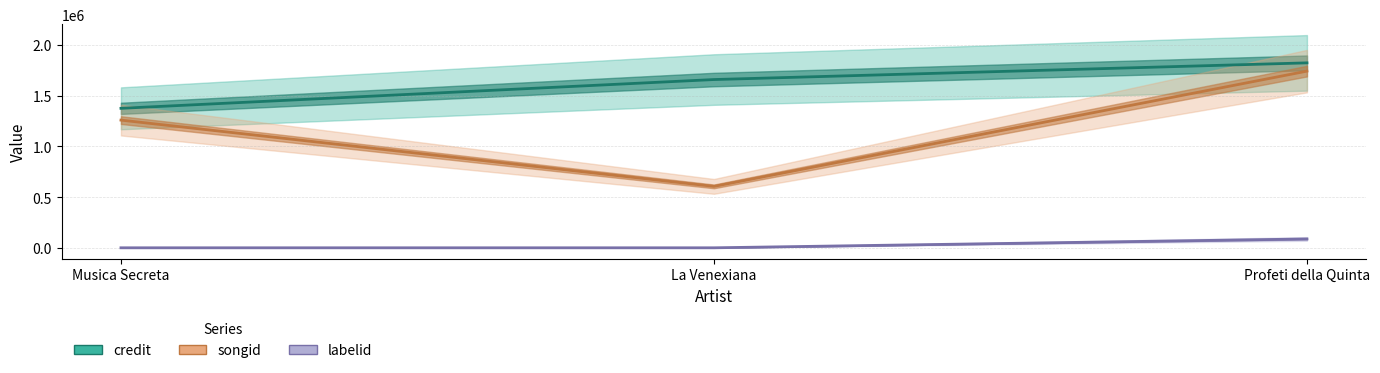

What are all the series names shown in the legend?

credit, songid, labelid